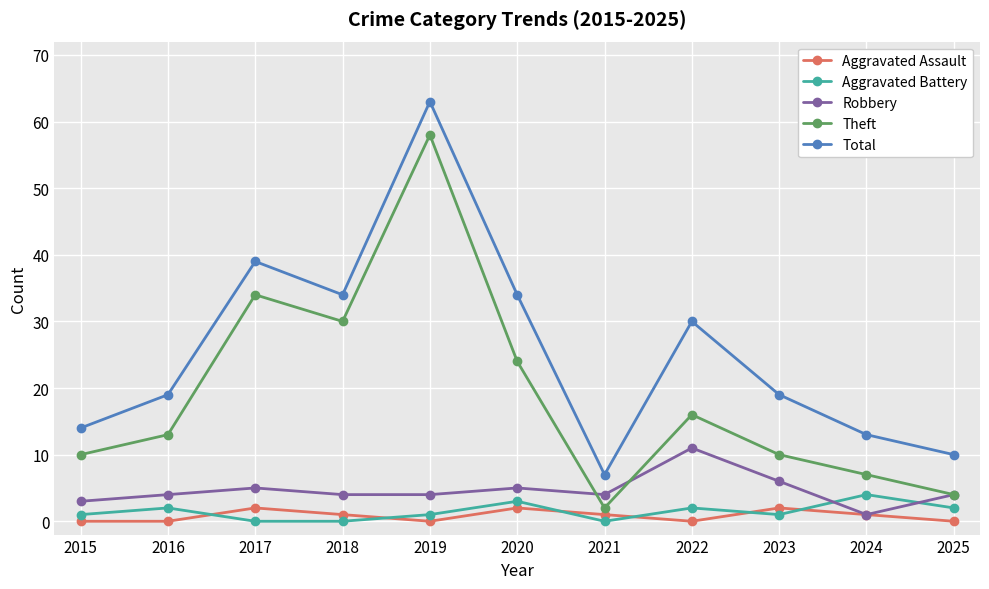

Between 2015 and 2023, which series saw the biggest shift?

Total